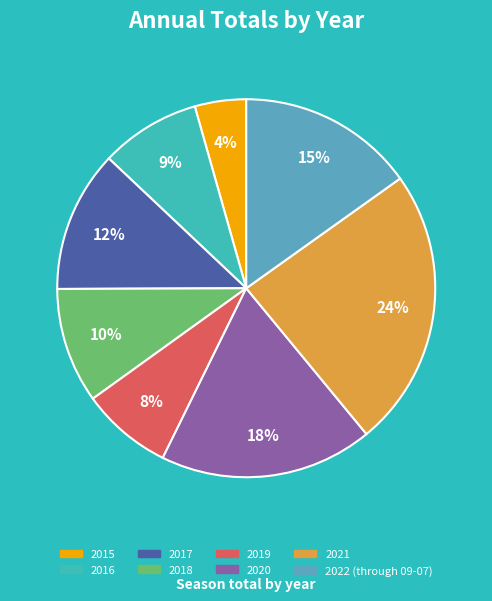

Is it true that 2020 is 18% of the pie?

True